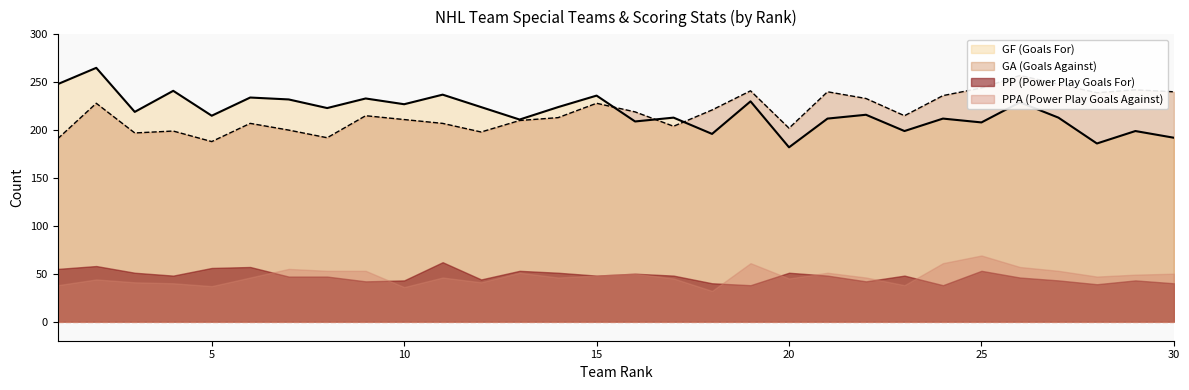

What is the highest value of the GF (Goals For) series?

265